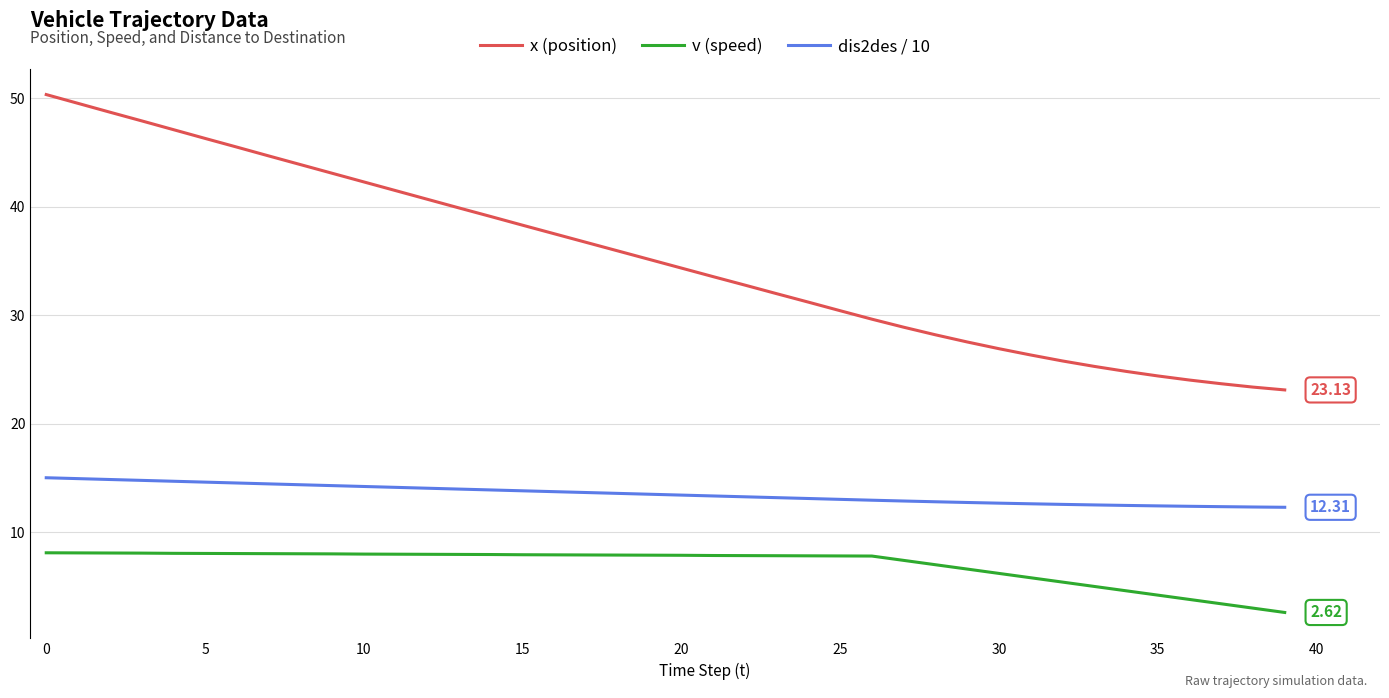

Rank the series by their average value, from lowest to highest.

v (speed), dis2des / 10, x (position)